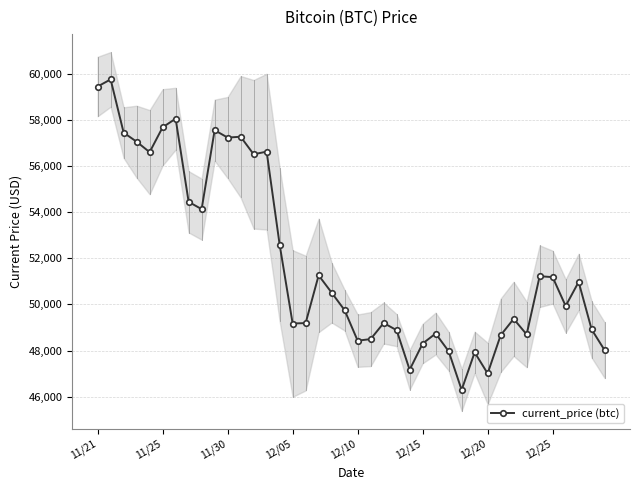

What is the sum of the values at 26 and 33?

97437